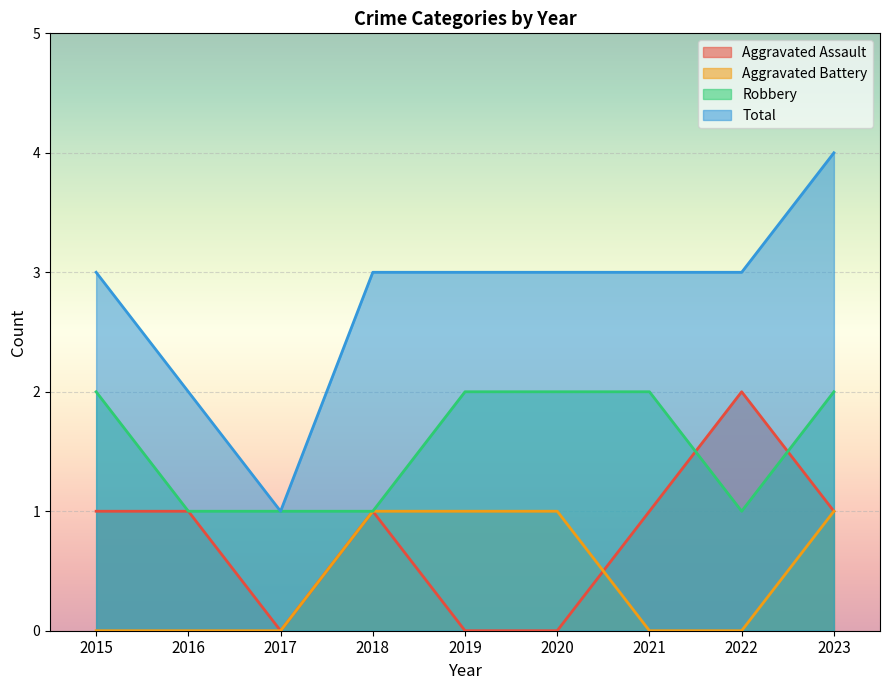

How many data points in Aggravated Assault are above 1?

1